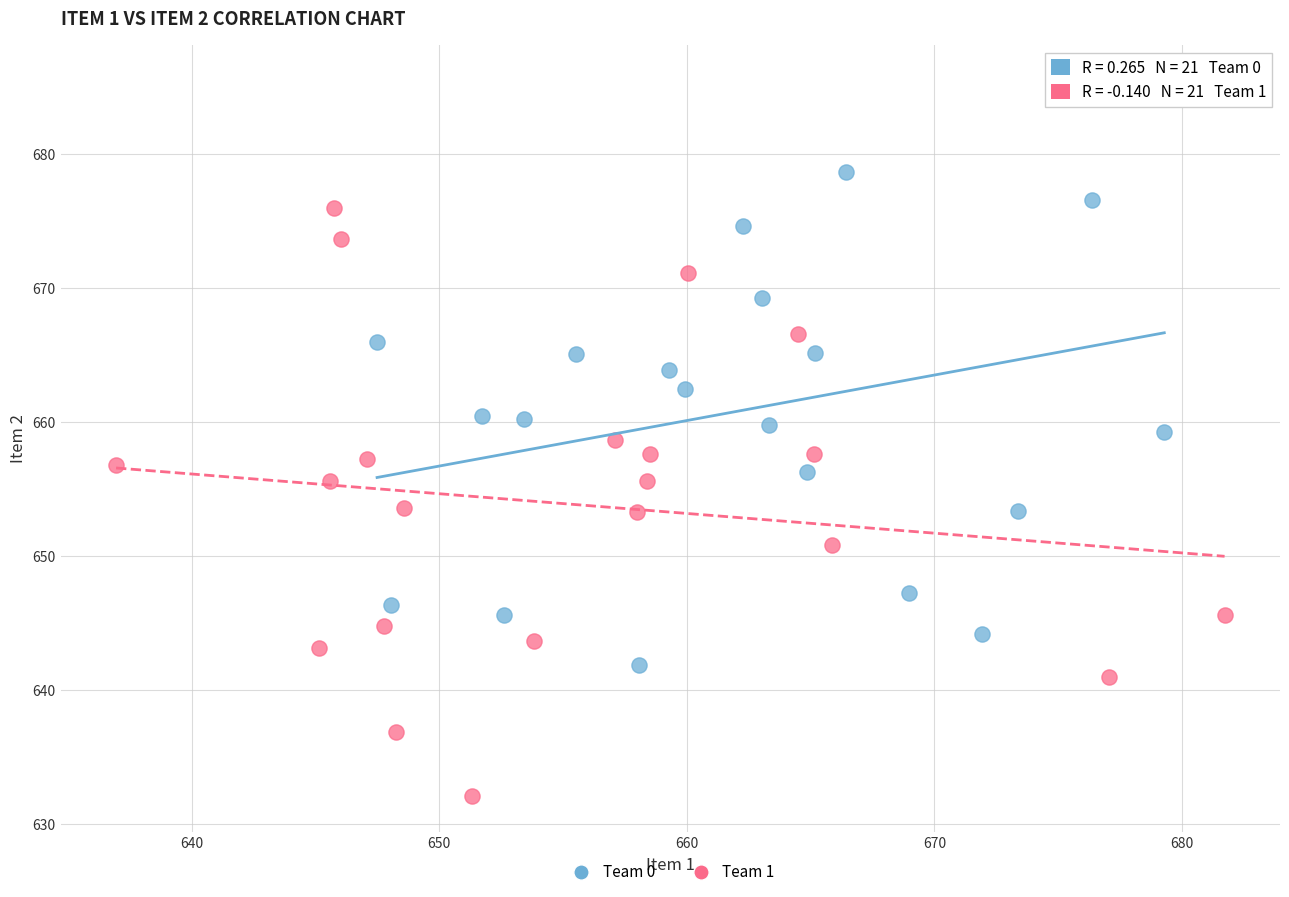

Which series reaches the maximum Y coordinate?

Team 0